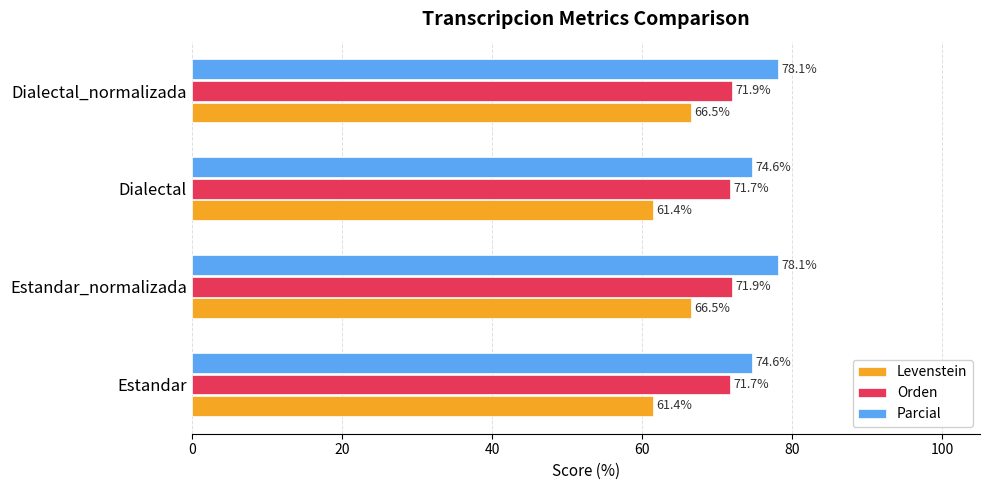

The Orden series shows 71.9 at Dialectal_normalizada. True or false?

True